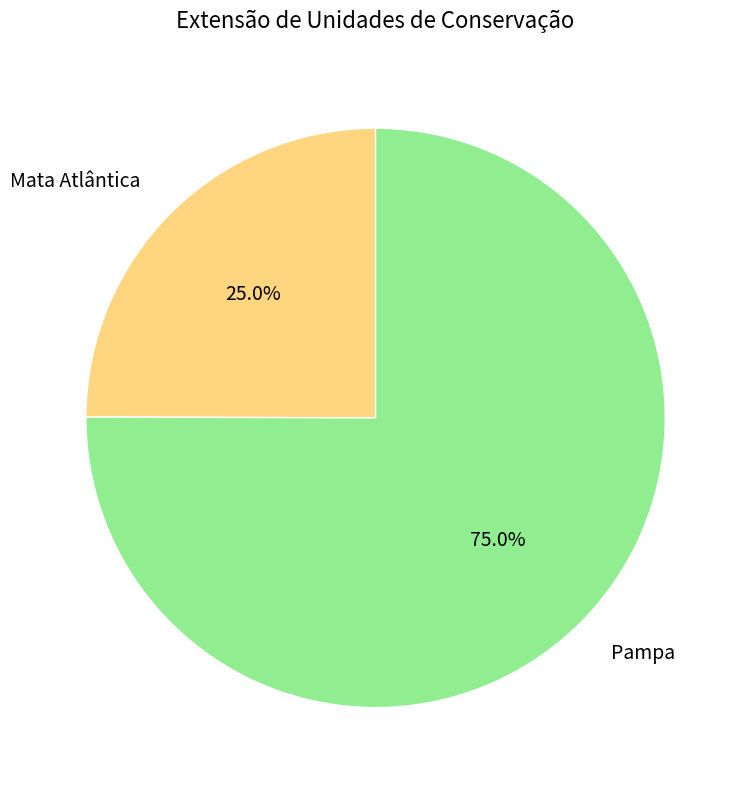

Approximately how many times larger is the value at Pampa compared to Mata Atlântica?

3.0